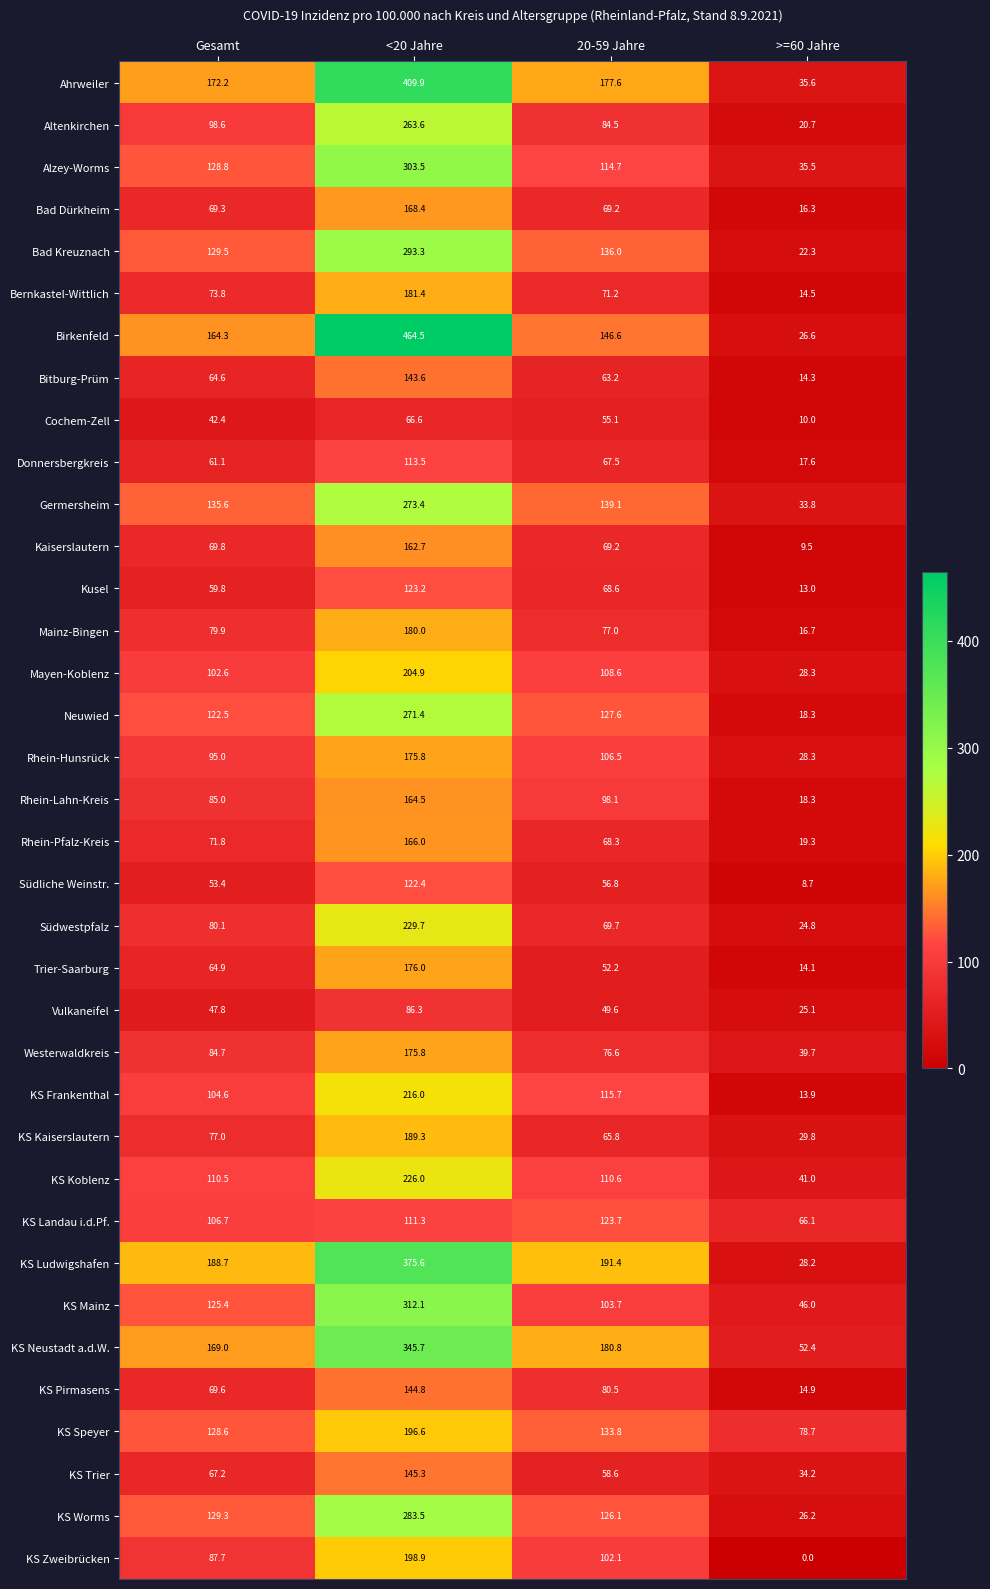

What is the minimum value for Westerwaldkreis?

39.7